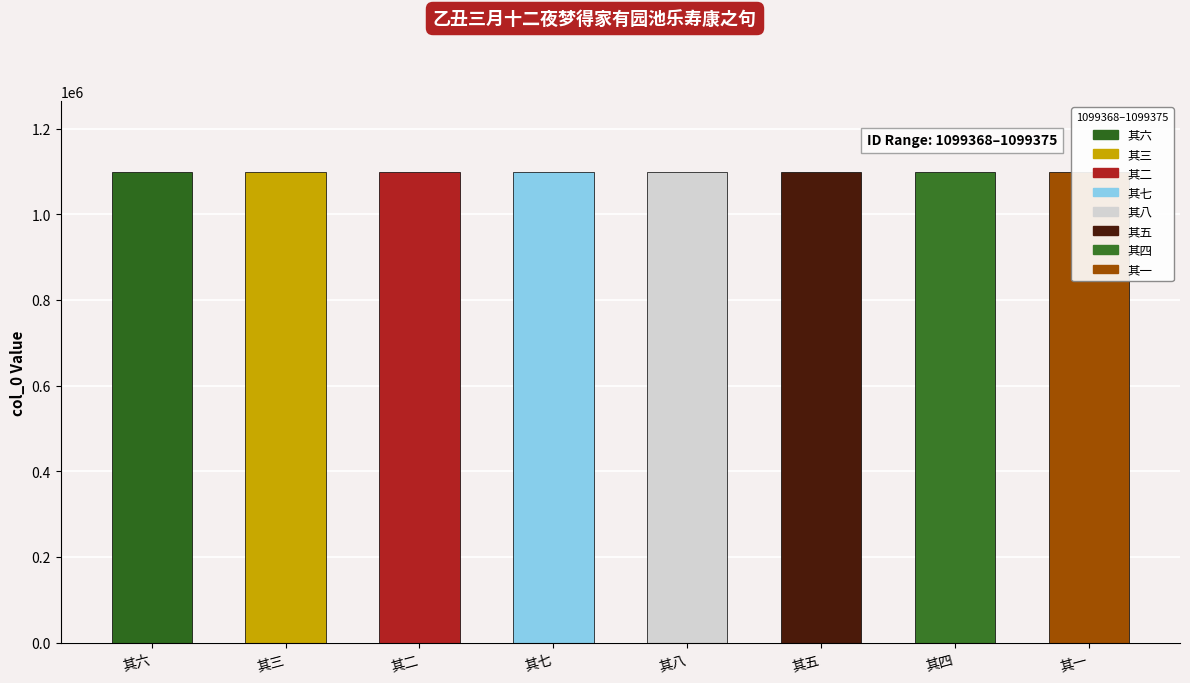

At which category does the chart reach its peak across all series?

其八